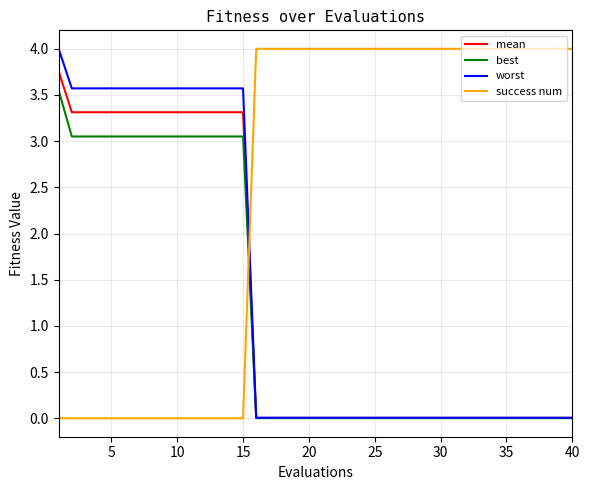

What is the difference between the second highest and second lowest values in the best series?

3.0